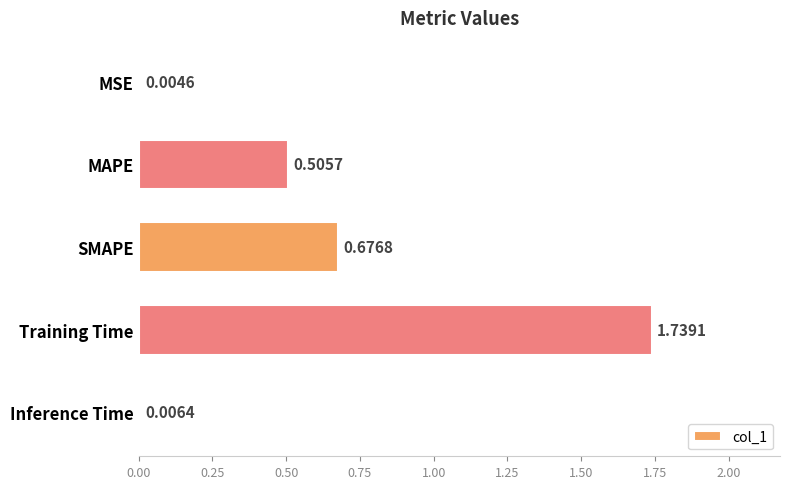

What is the change in value from MSE to SMAPE?

+0.7